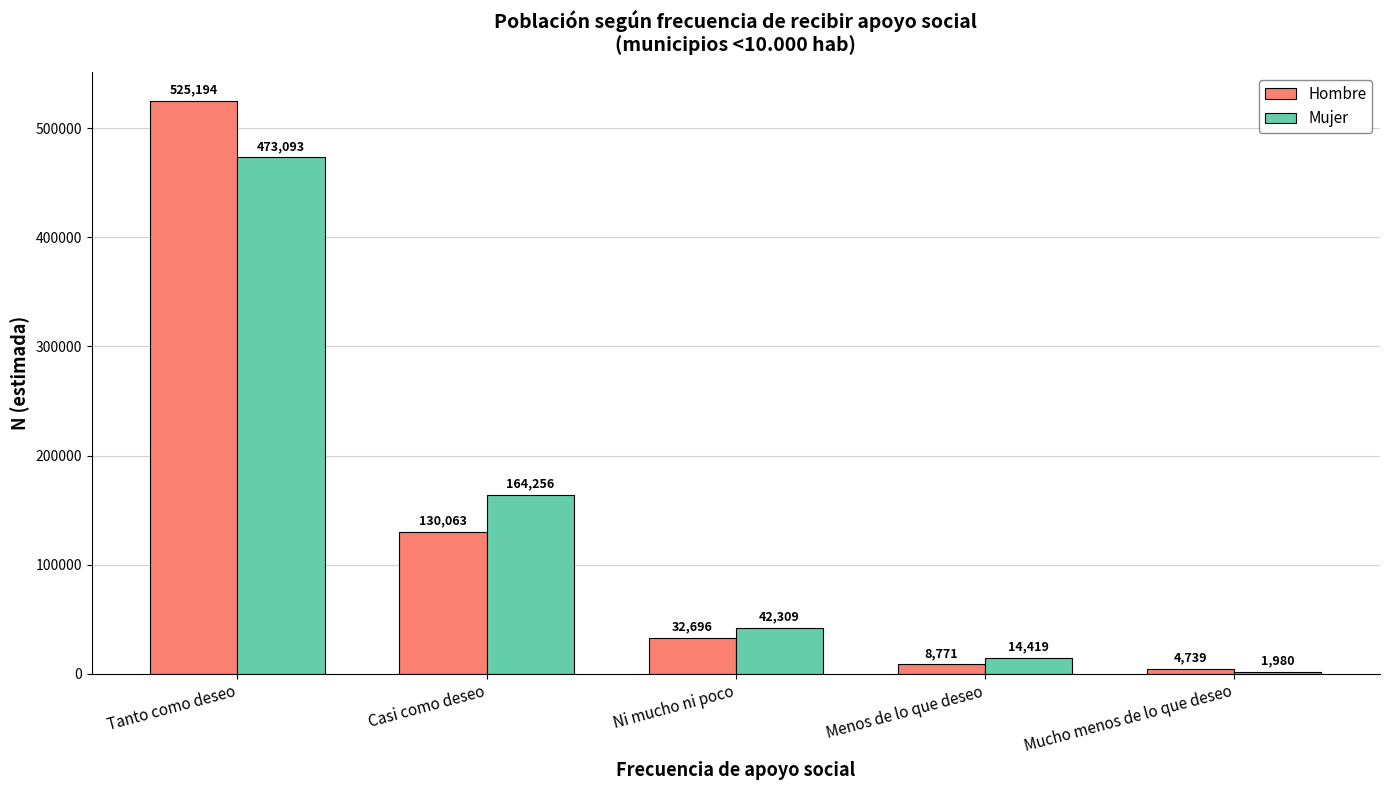

At Tanto como deseo, list the series in order from smallest to largest.

Mujer, Hombre